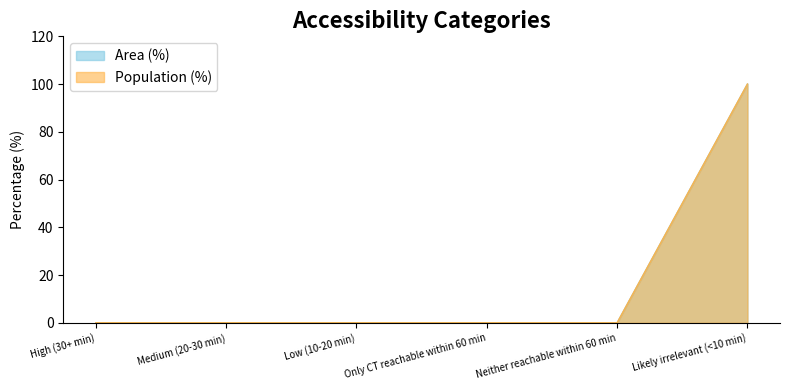

Between Only CT reachable within 60 min and High (30+ min), which is larger?

Only CT reachable within 60 min